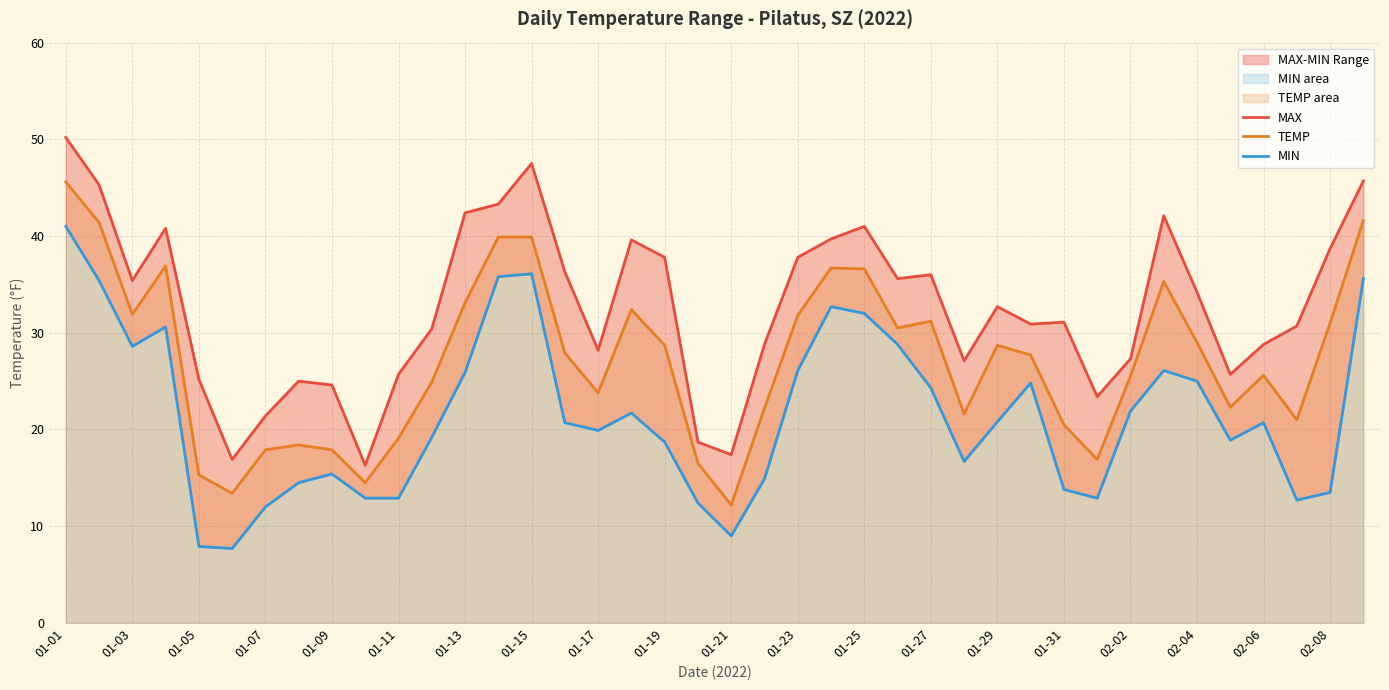

True or false: MIN has more than 0 interior local peaks.

True